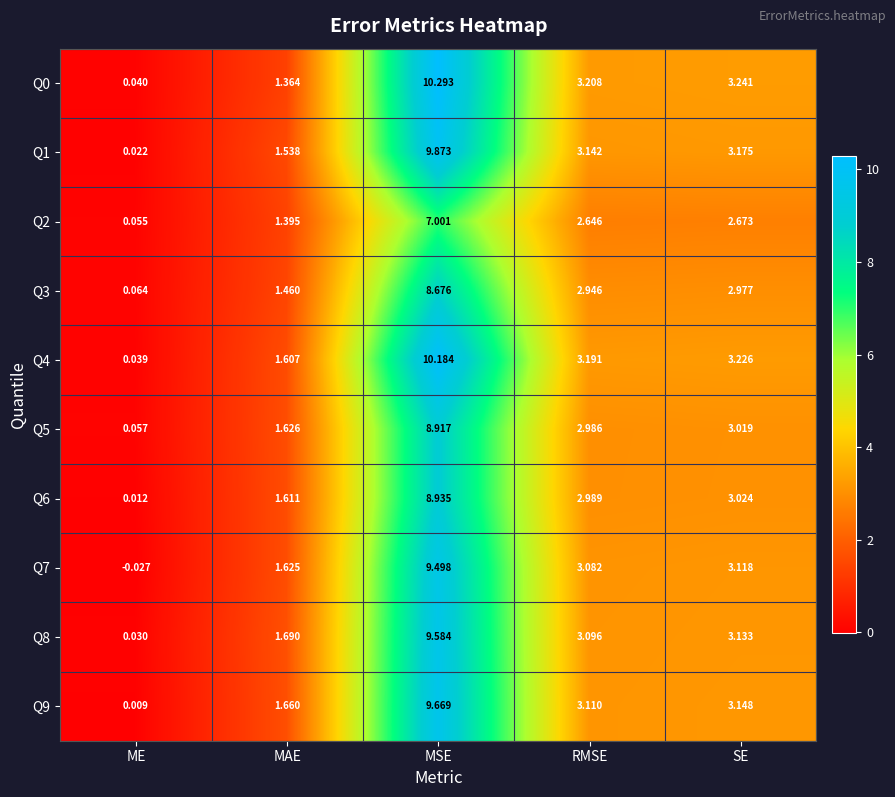

Which category has the lowest value across all series?

ME